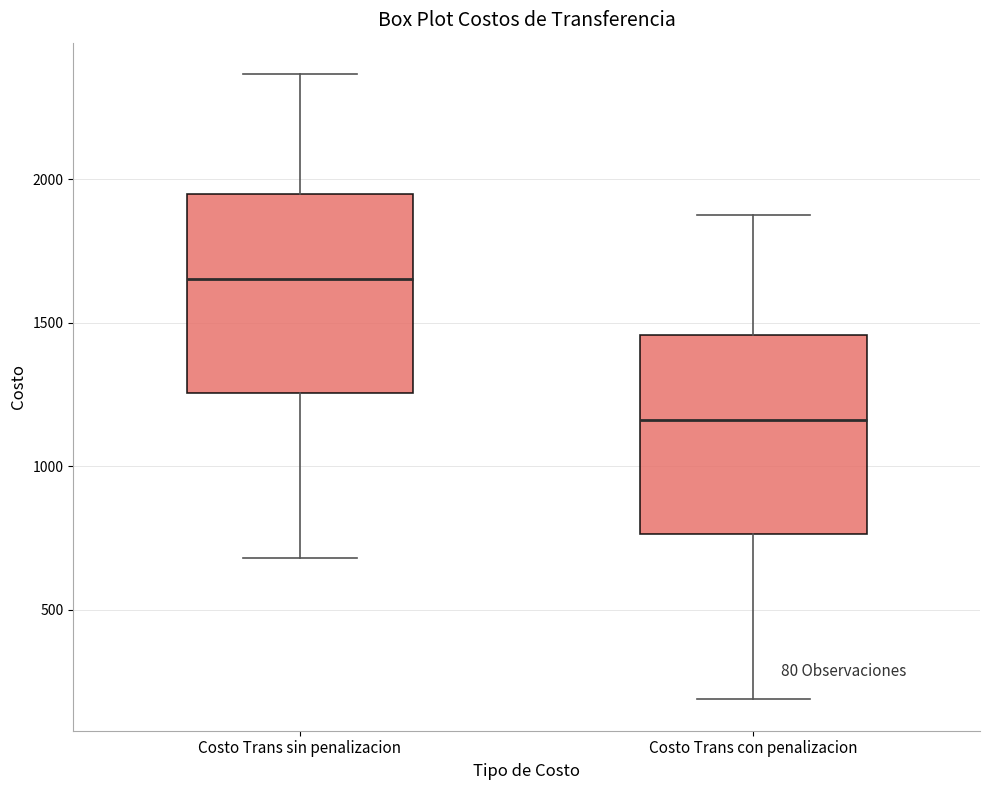

Reading left to right, read every box against the y-axis: the position of its median line, the range the box covers, and the ends of its whiskers. The values are not printed on the chart, so give them approximately, as read against the axis.

Costo Trans sin penalizacion: median 1650, box 1250 to 1950, whiskers 700 to 2350
Costo Trans con penalizacion: median 1150, box 750 to 1450, whiskers 200 to 1900